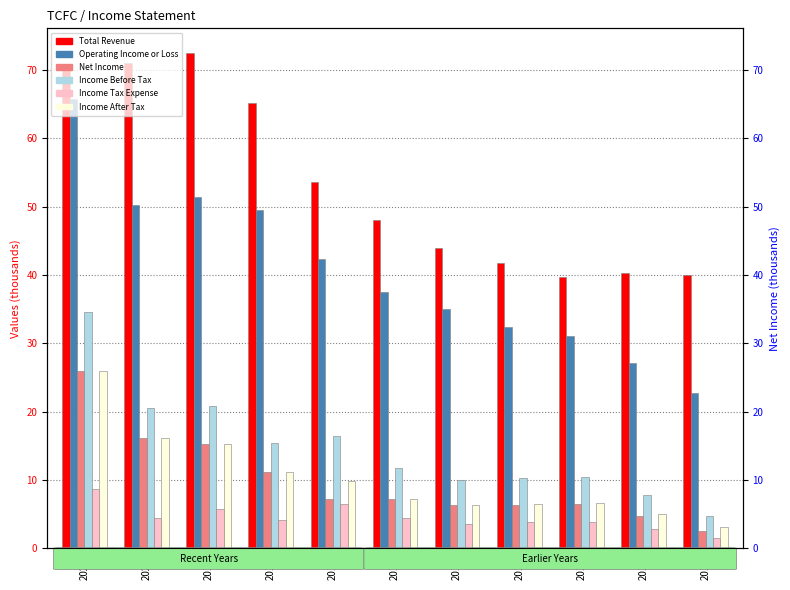

The Income Tax Expense series shows 4.8 at 2012. True or false?

False